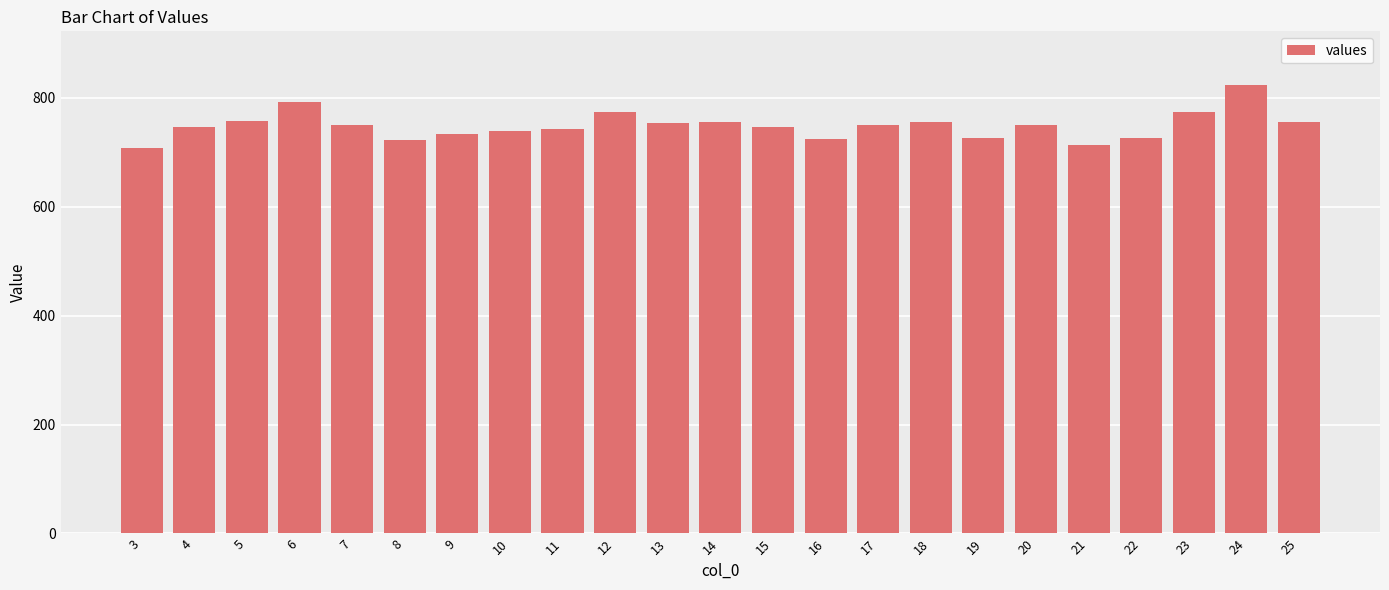

What is the change in value from 5 to 17?

-8